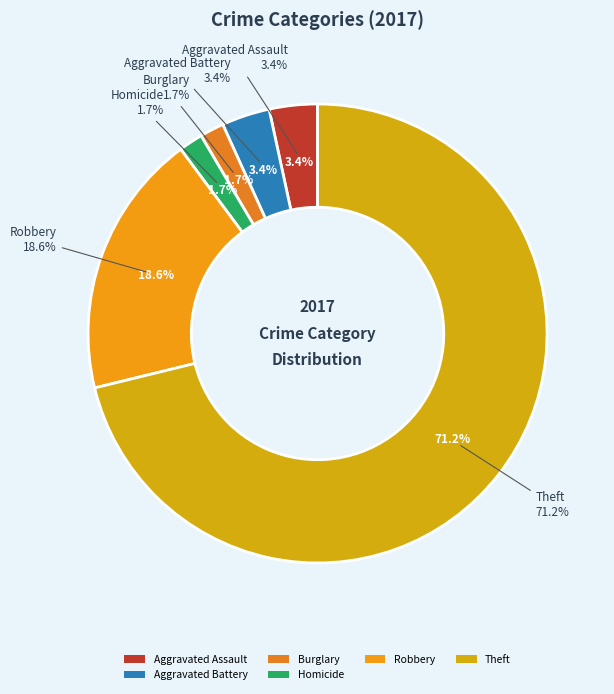

Count the number of slices in the pie.

8